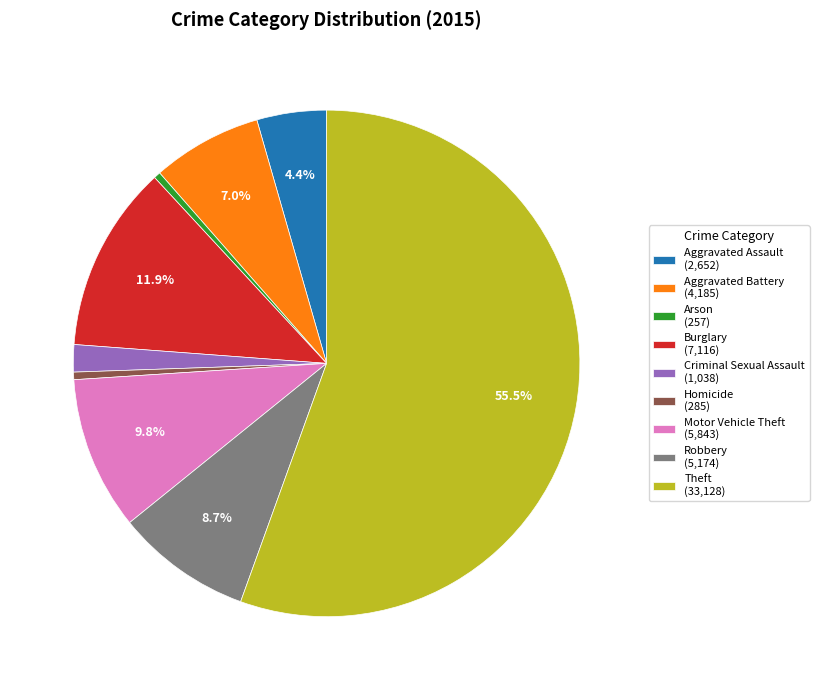

Does any single category account for the majority?

Yes